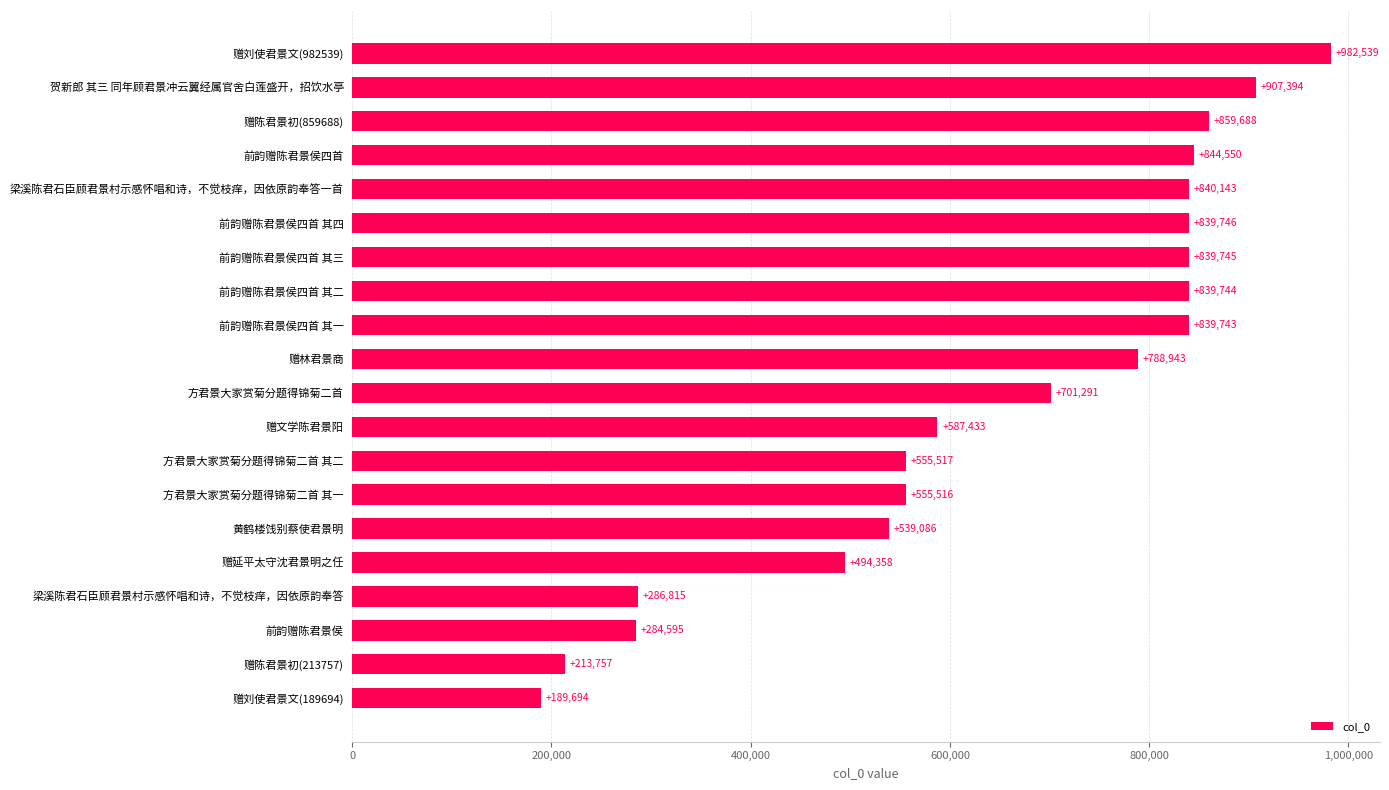

Count the number of data series in this chart.

1